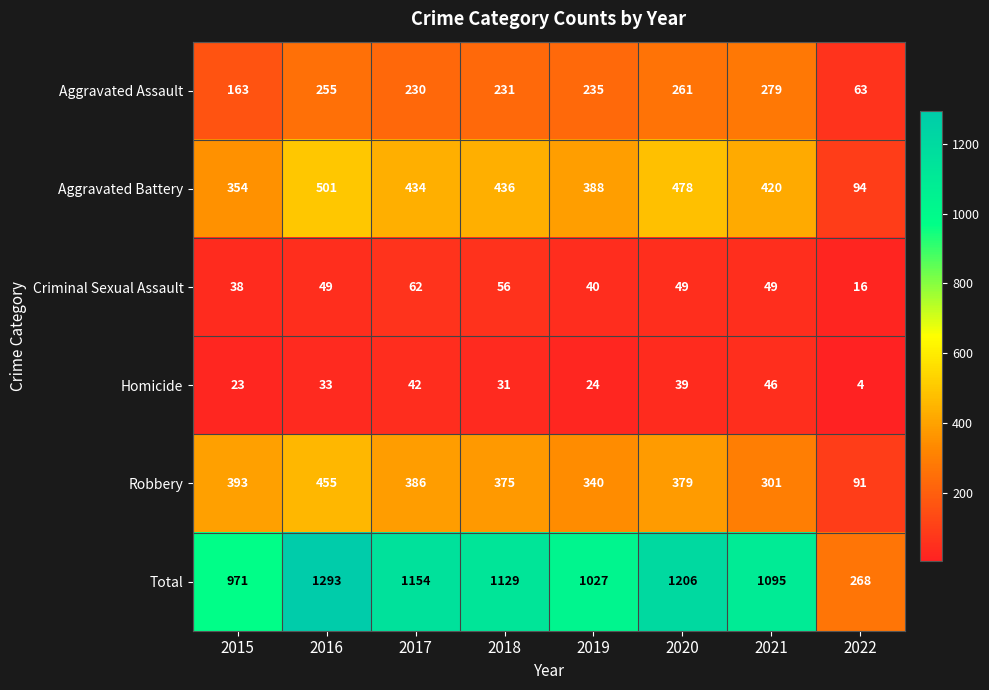

Which label corresponds to the largest value in the chart?

2016